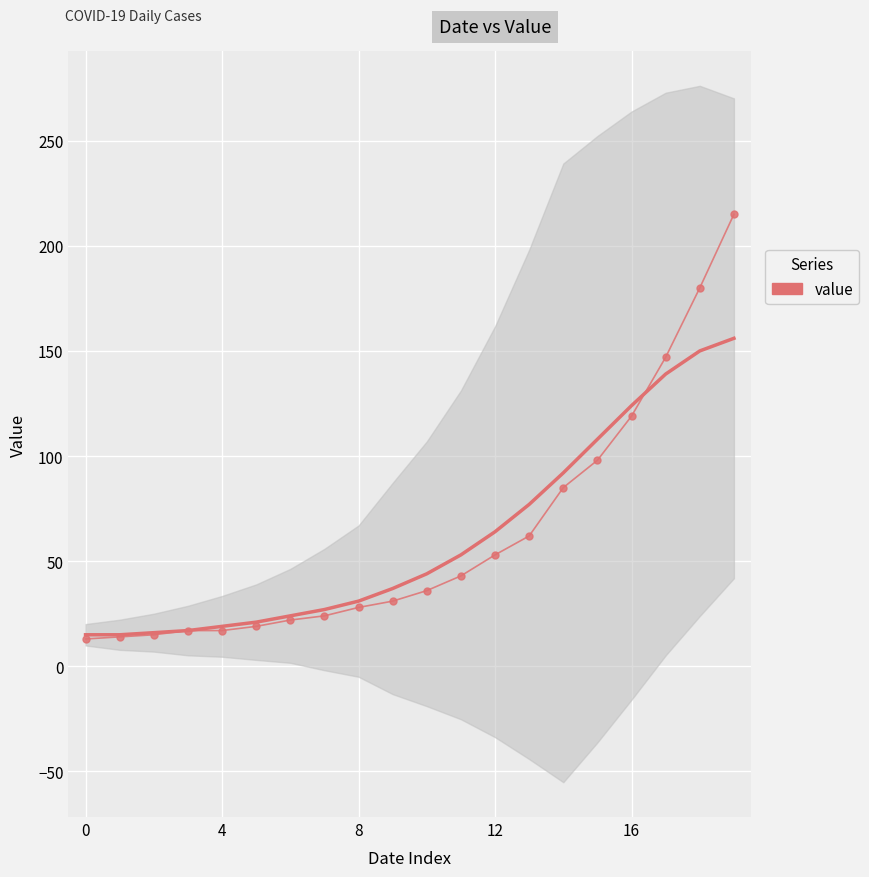

What is the change in value from 14 to 15?

+13